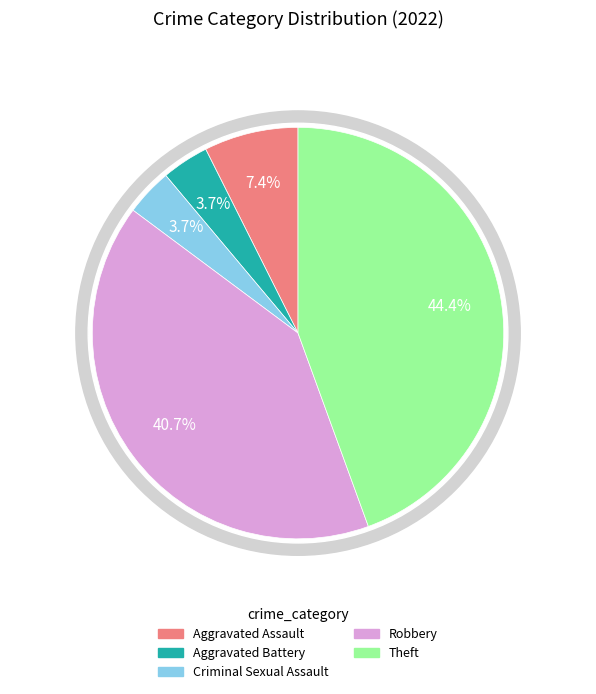

Count the number of slices in the pie.

5